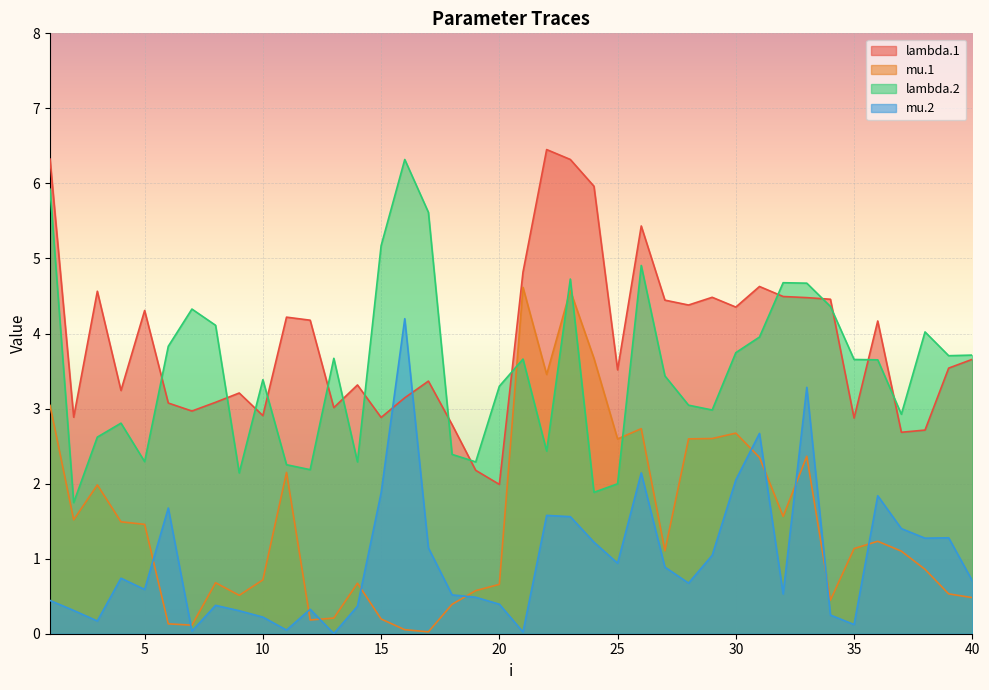

Does the chart display data point markers on the line(s)?

No